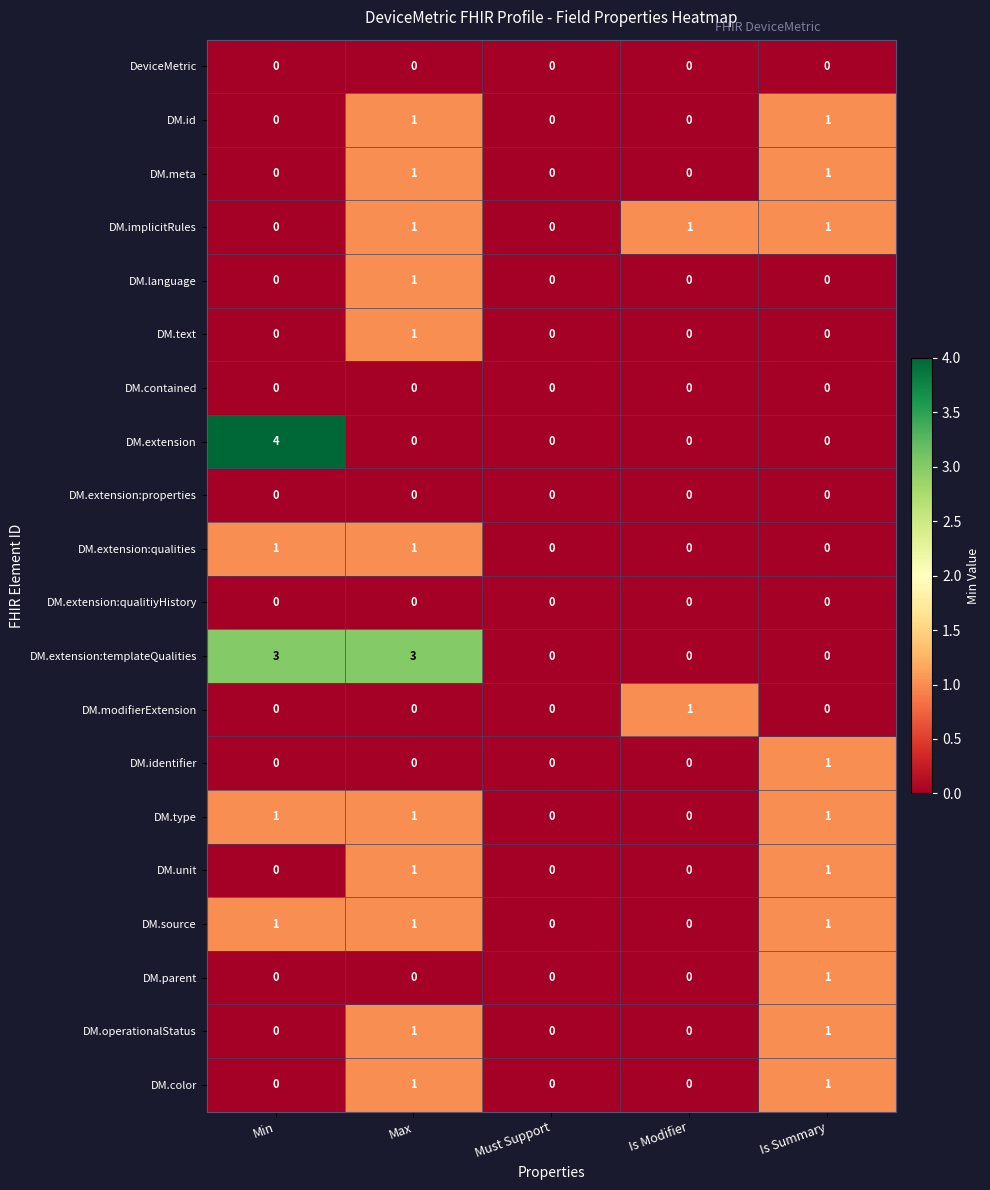

How many data points does each series have?

5